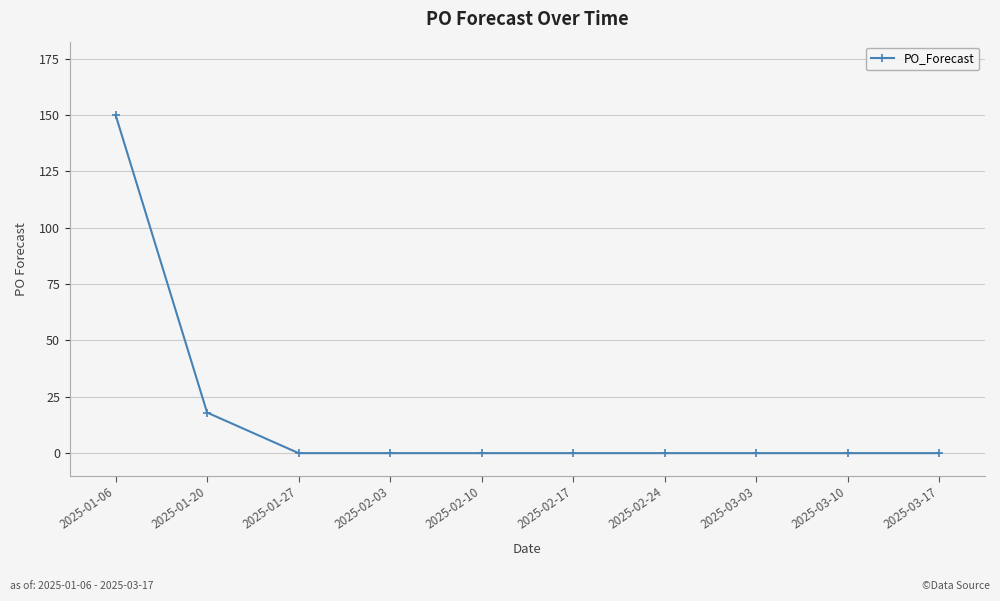

What is the difference between the second highest and minimum values?

18